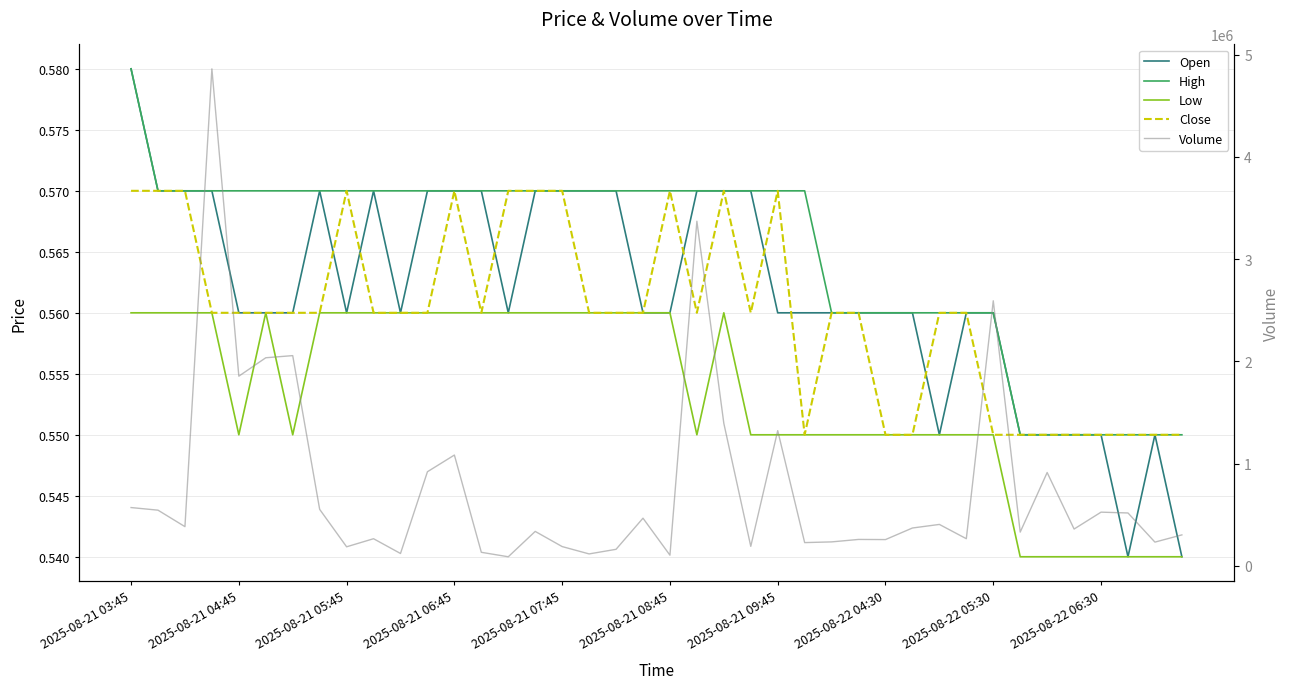

What is the sum of all Close values?

22.4